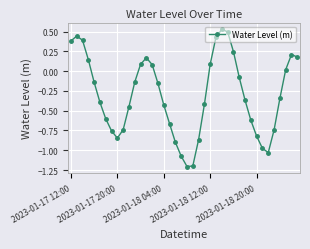

What is the smallest value displayed?

-1.2